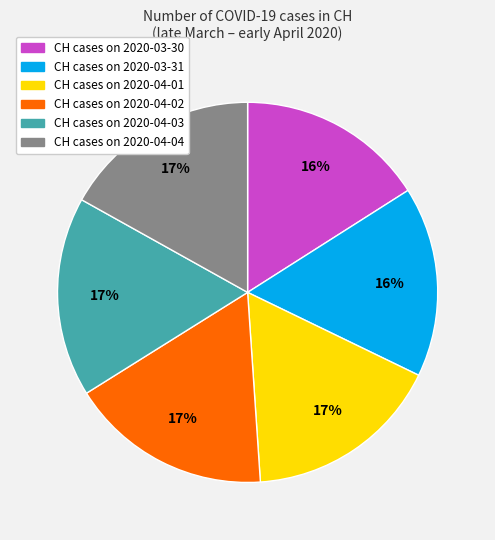

Does any single category account for the majority?

No